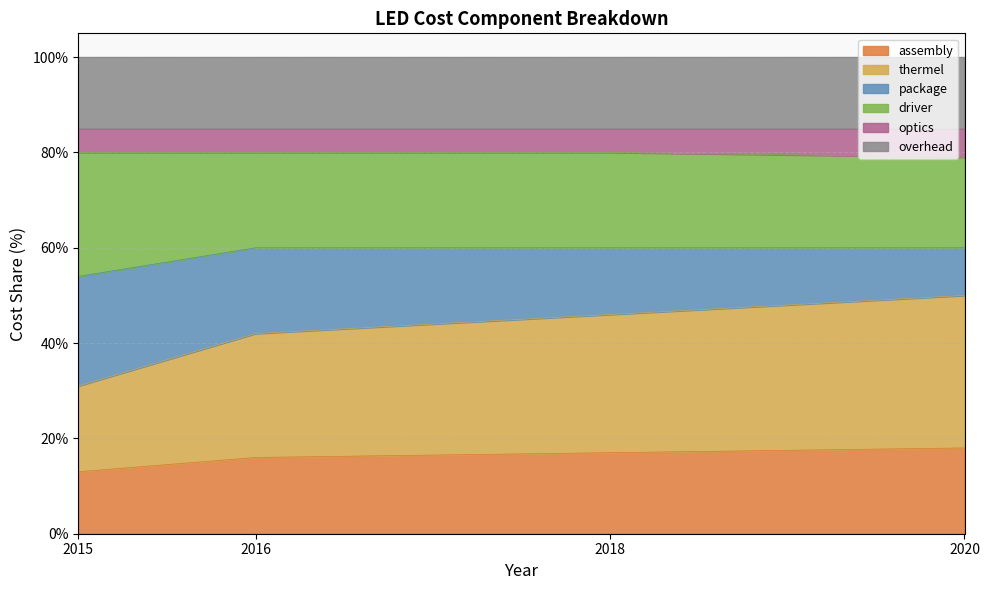

True or false: assembly and thermel intersect in this chart.

False